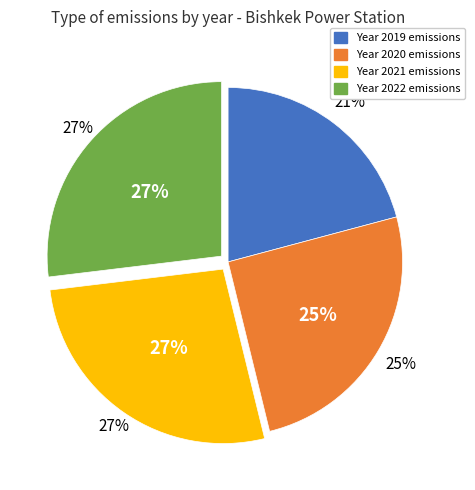

To the nearest percent, what is the difference between the 2022 and 2019 slice percentages?

6%